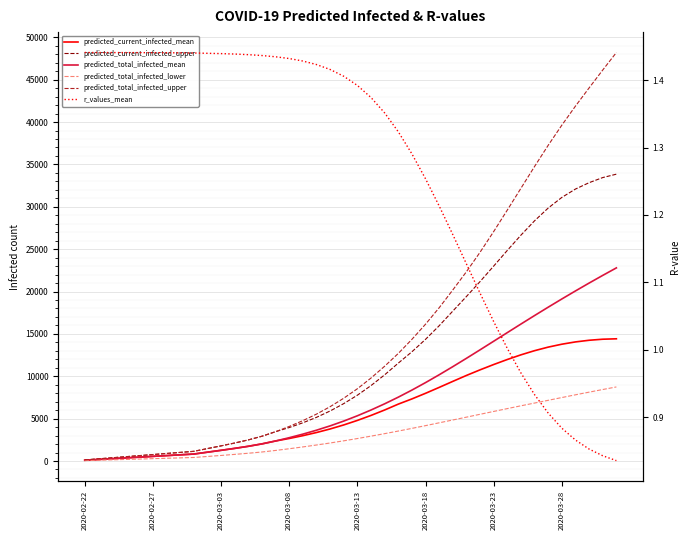

The value of predicted_current_infected_upper at 8 is 575.5. True or false?

False